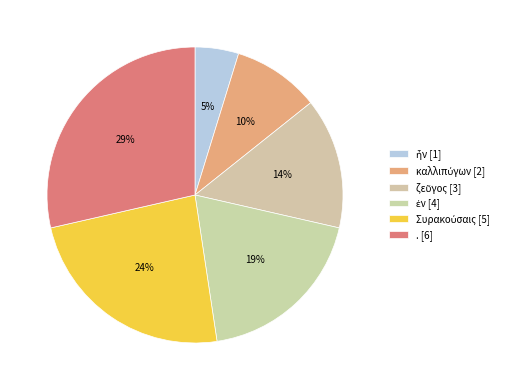

What is the total percentage of ἦν and Συρακούσαις?

28.6%